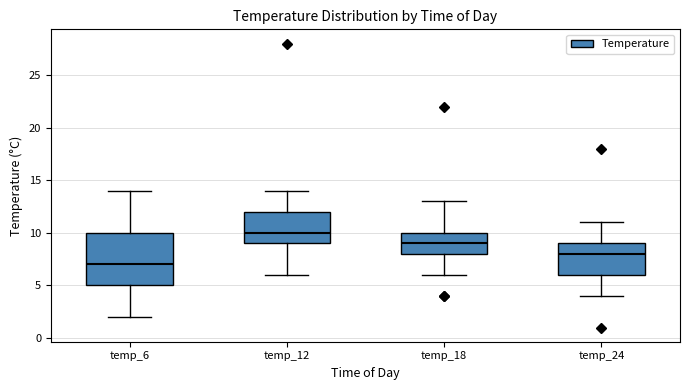

Which box is the tallest, from its lower edge to its upper edge?

temp_6